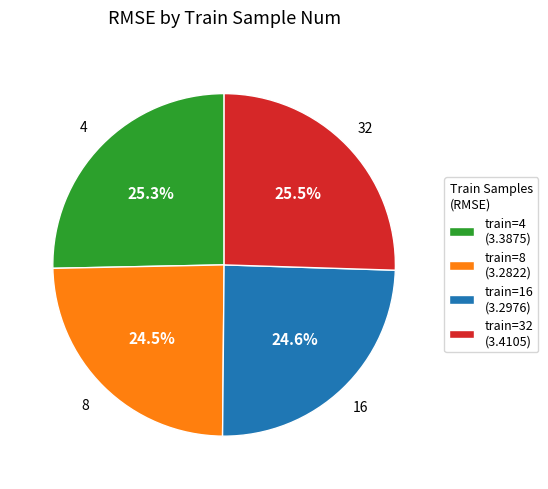

Is the sum of train=16 (3.2976) and train=8 (3.2822) greater than half?

No